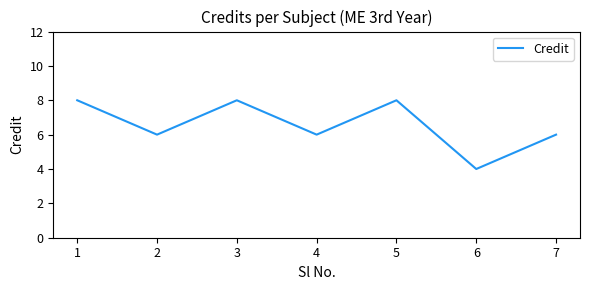

Where does the data first go above 6?

1